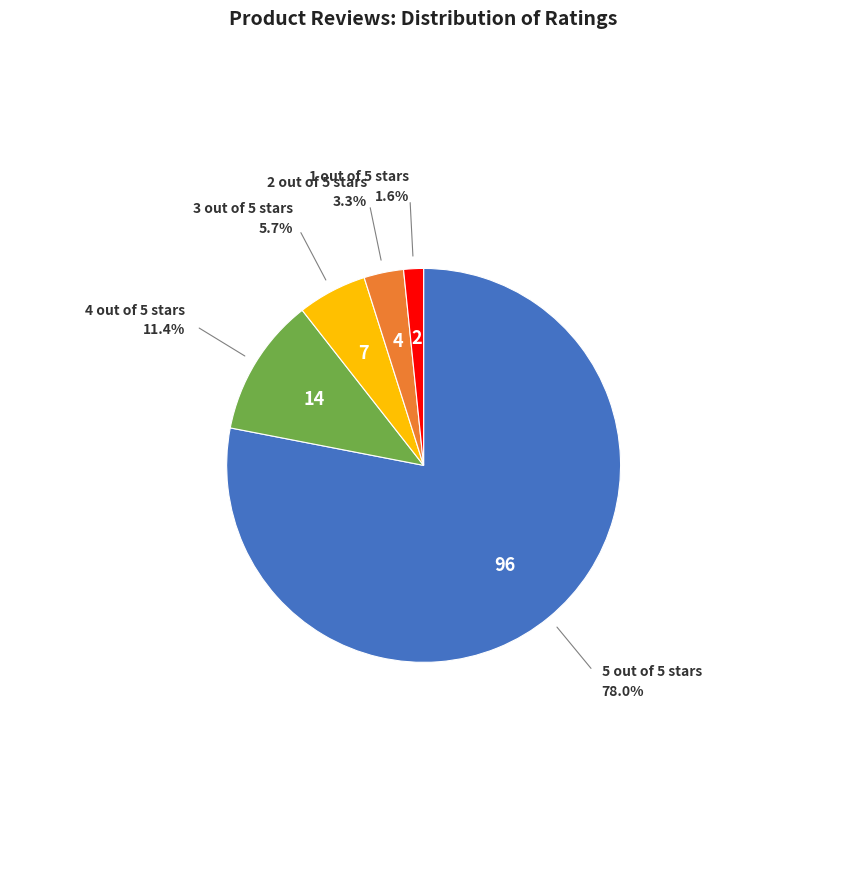

Is the sum of 3 out of 5 stars and 4 out of 5 stars greater than half?

No